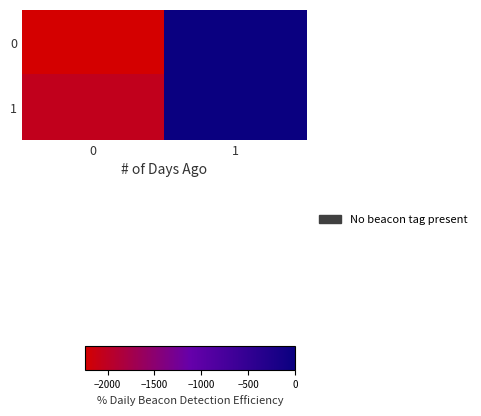

At 1, list the series in order from smallest to largest.

1, 0